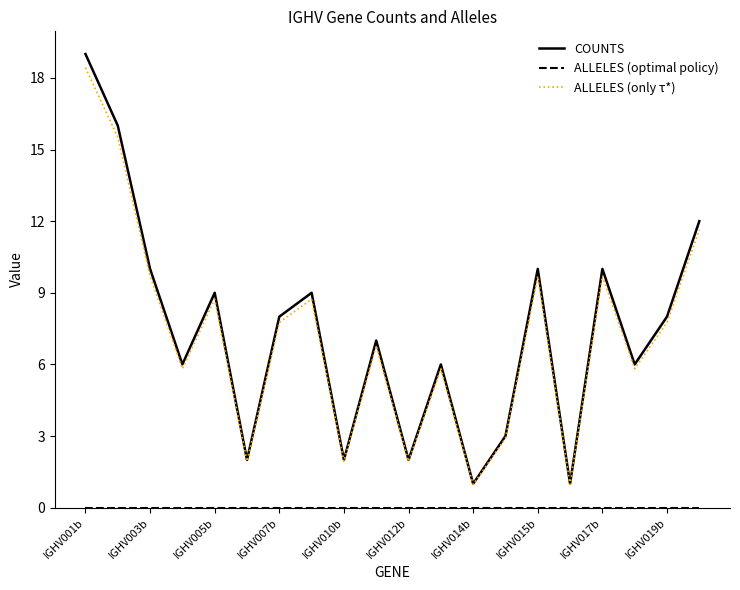

What is the maximum value for COUNTS?

19.0